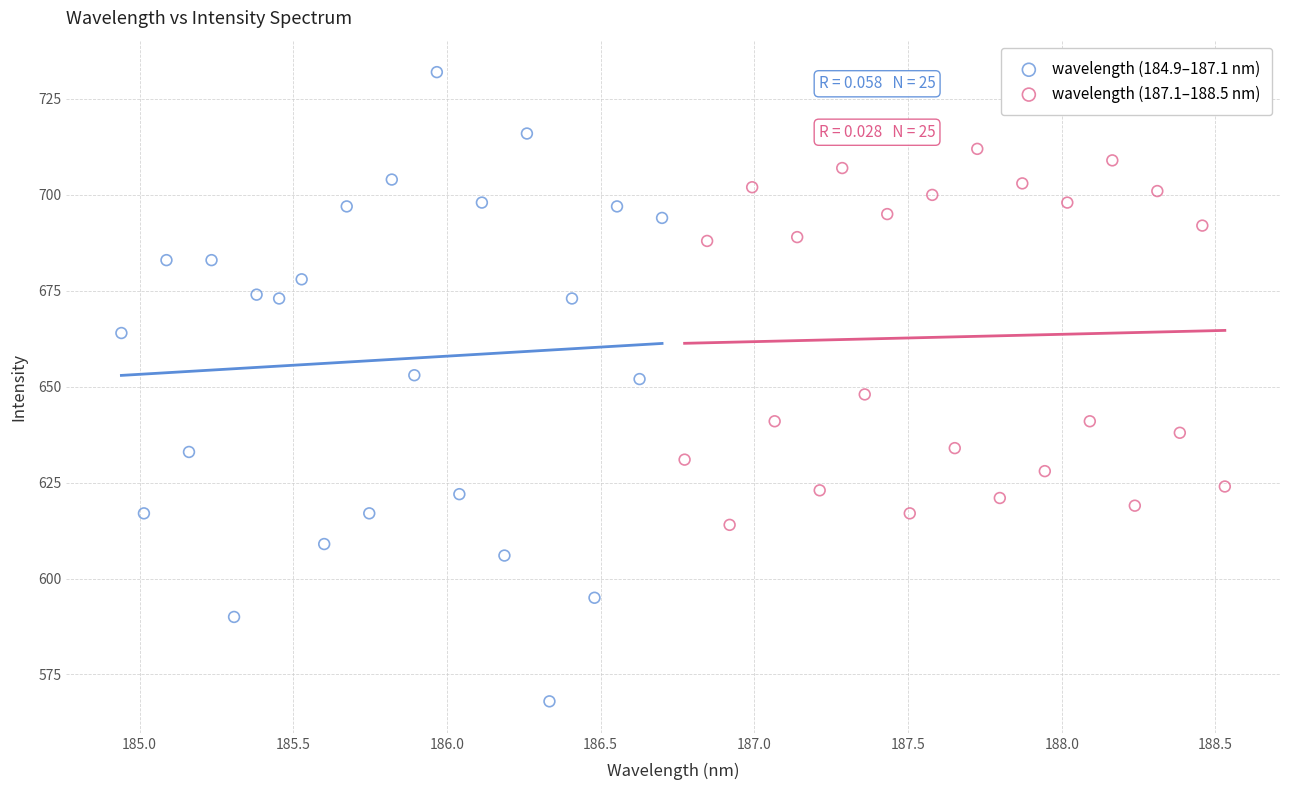

Which series has the largest Y range (max minus min)?

wavelength (184.9–187.1 nm)